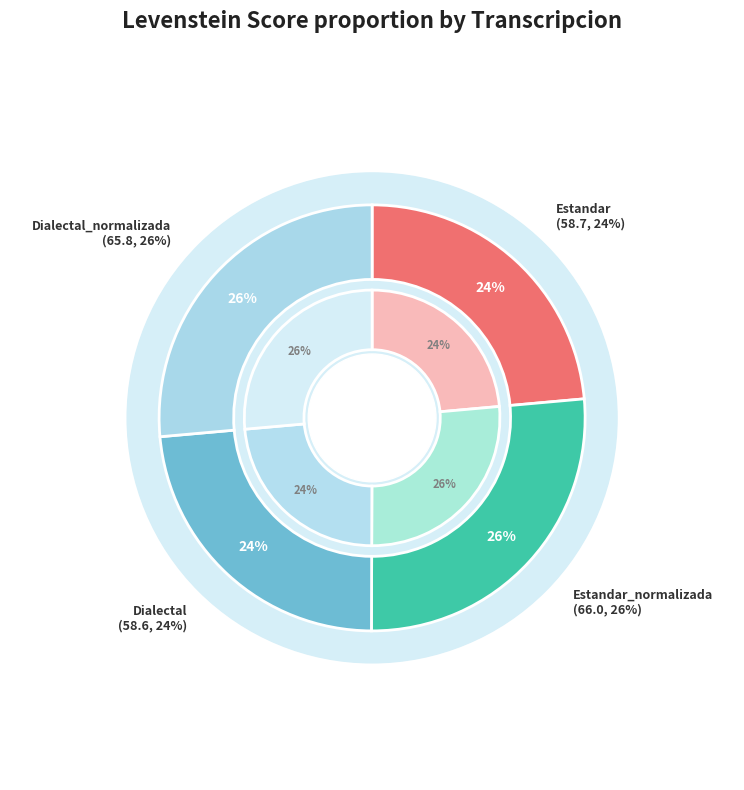

What is the smallest slice in the pie chart?

Dialectal